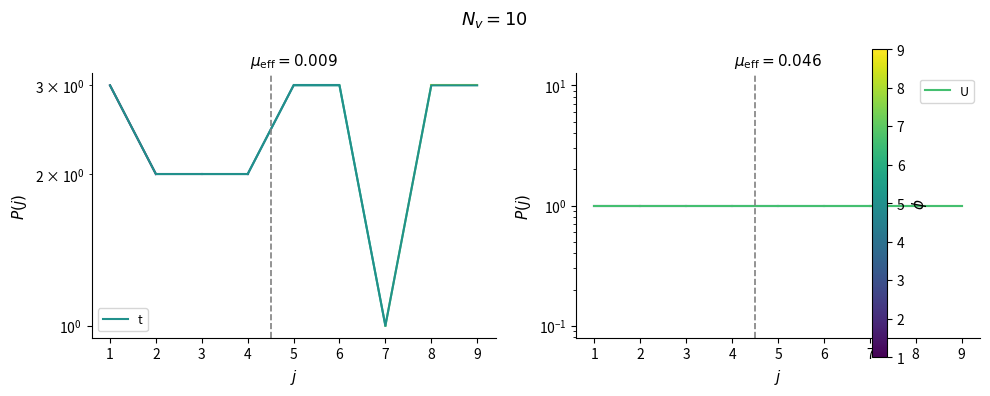

What is the sum of all U values?

9